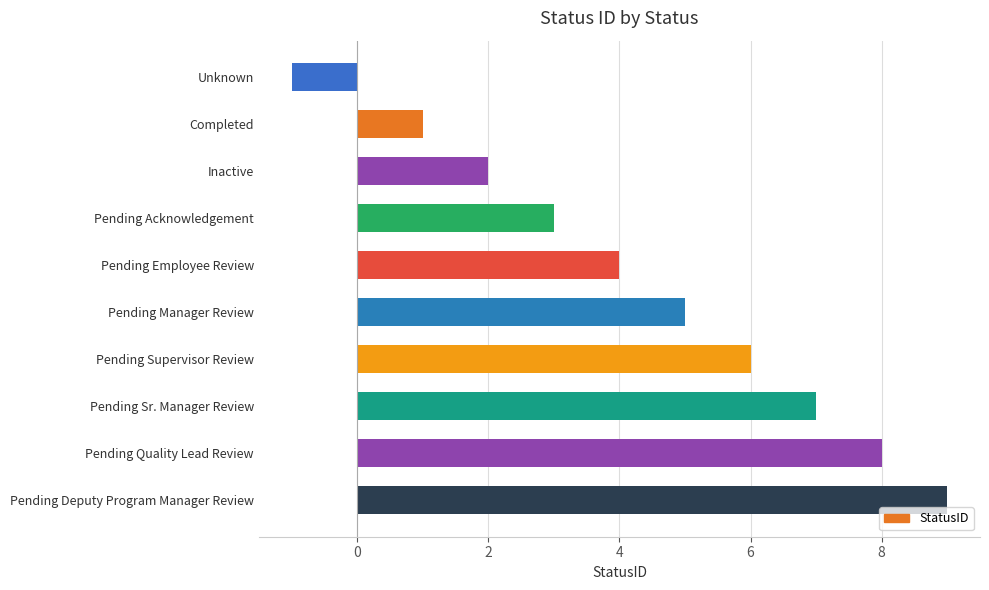

Which has a higher value, Pending Supervisor Review or Completed?

Pending Supervisor Review